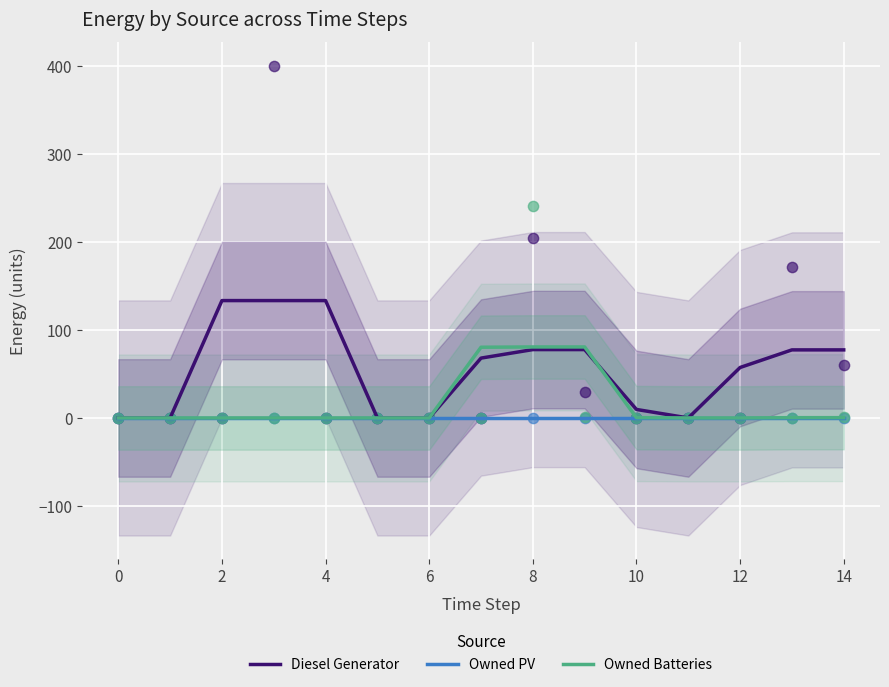

Which series reaches the maximum Y coordinate?

Diesel Generator